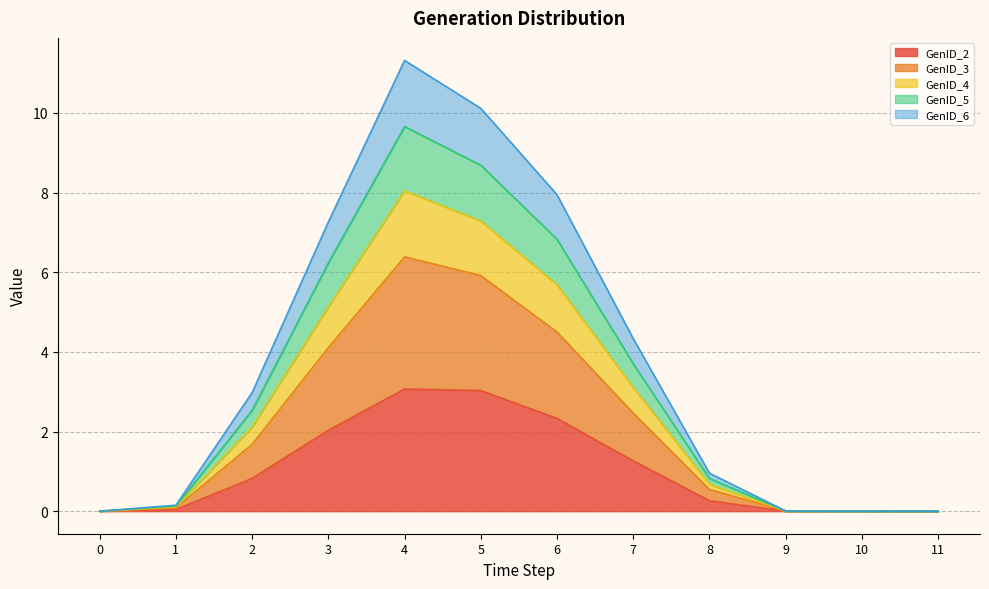

What is the total value across all series at 7?

4.3